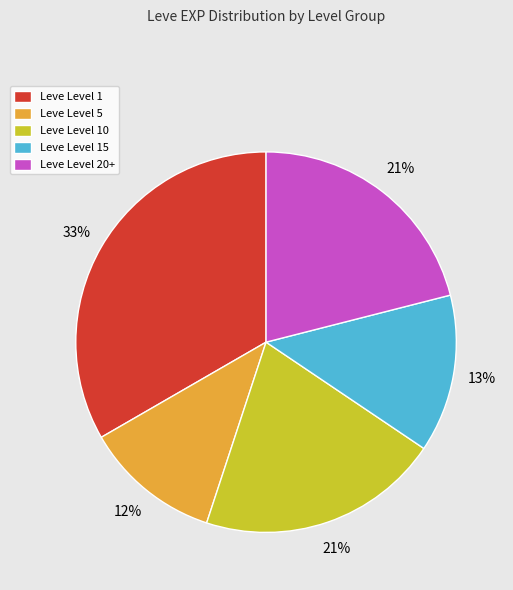

Do Leve Level 1 and Leve Level 15 together represent more than half of the pie?

No